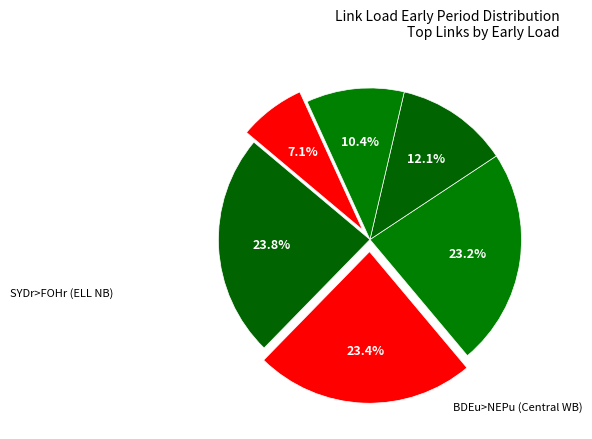

How many segments does this pie chart have?

6